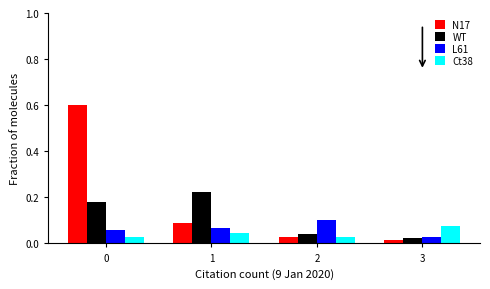

At how many categories does at least one series exceed 0?

4